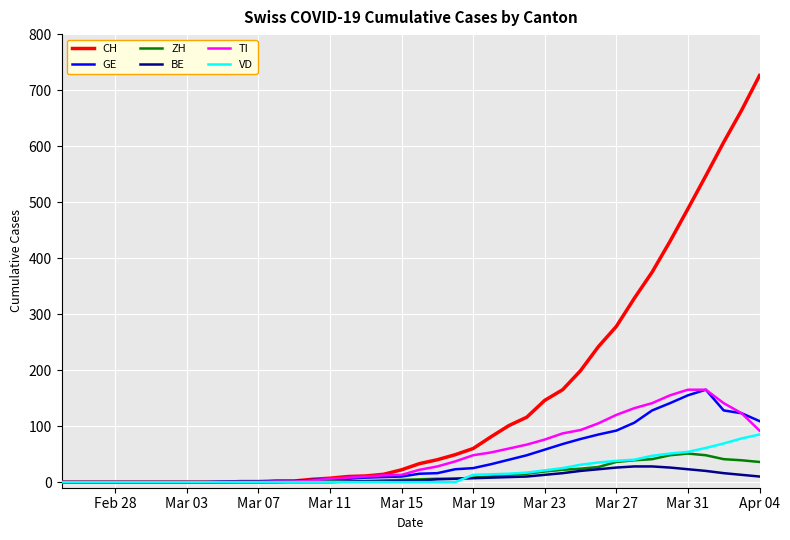

What is the highest value of the VD series?

85